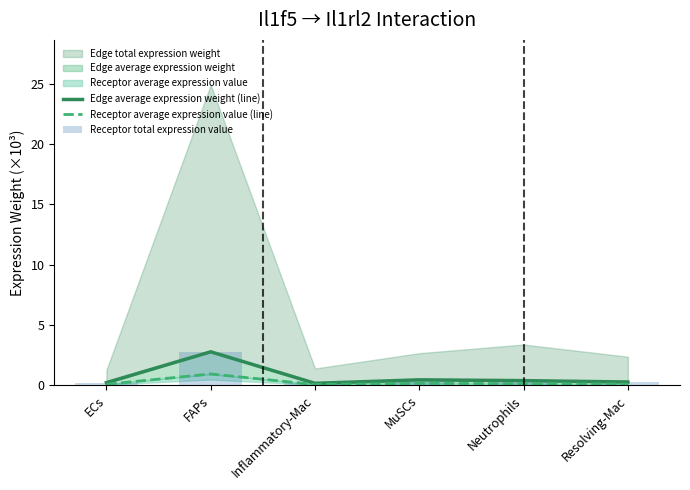

What is the label of the 6th bar from the right?

ECs